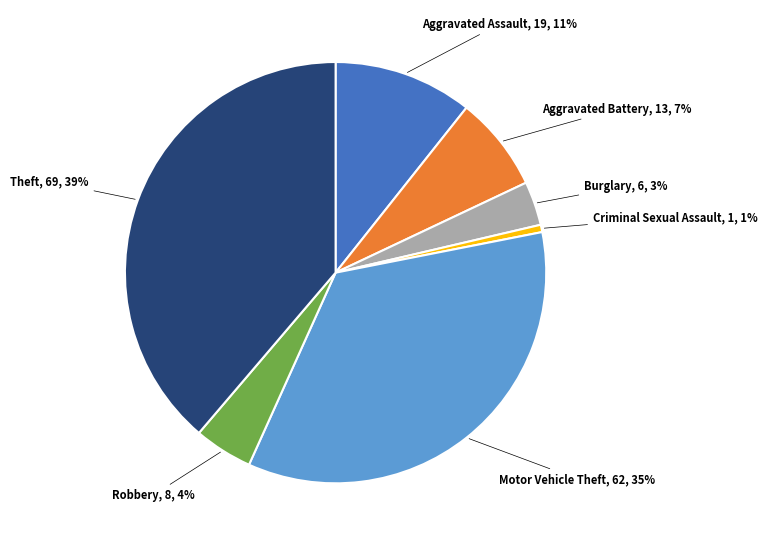

Is there any slice that represents more than half of the pie?

No